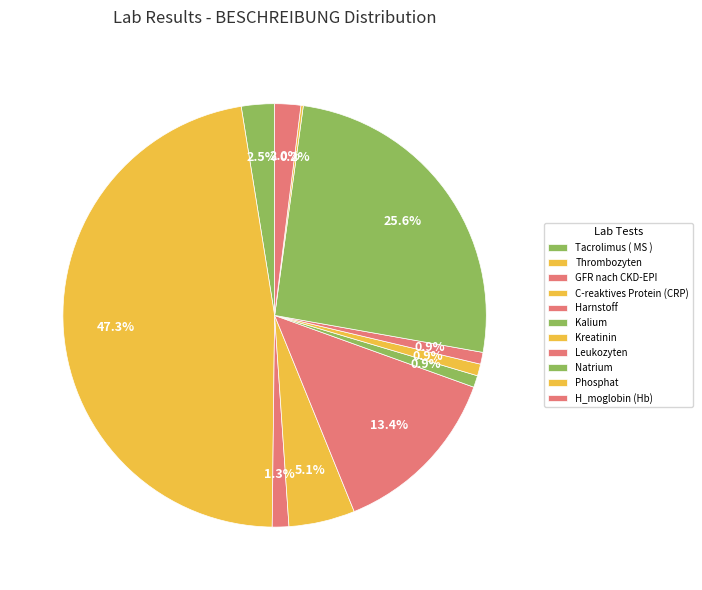

To the nearest percent, what is the difference between the largest and smallest slice percentages?

47%